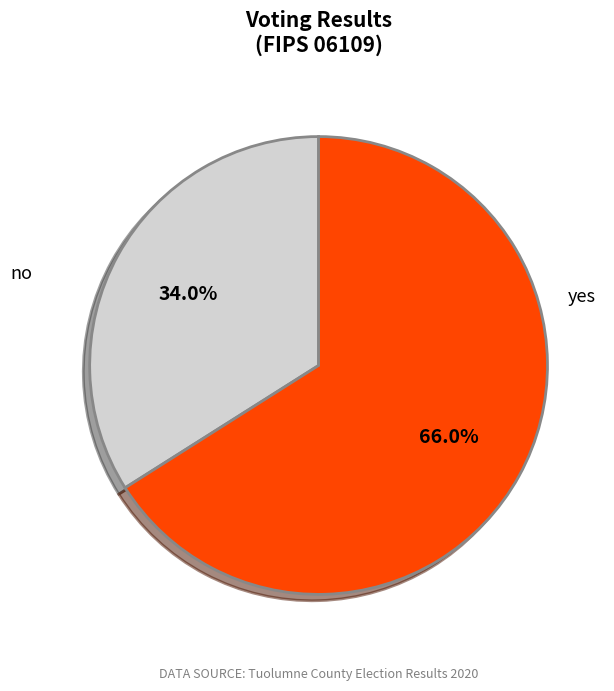

Is there a majority slice in this chart?

Yes